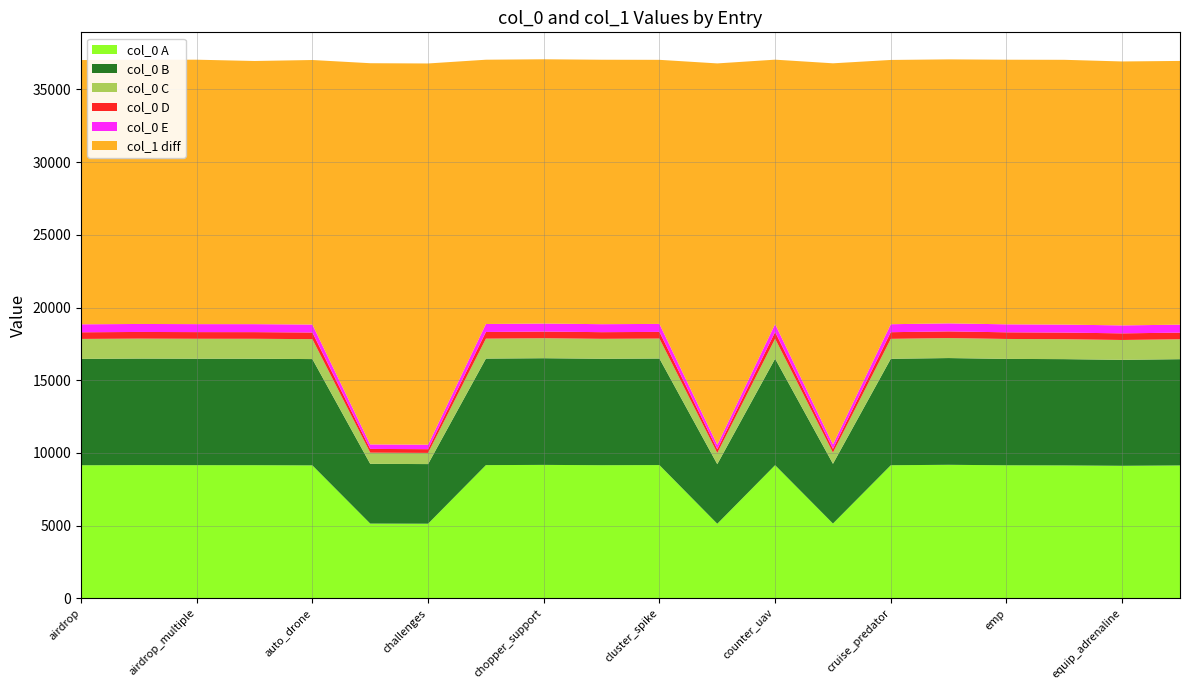

True or false: col_0 A has a value of 3393.4 at challenges.

False